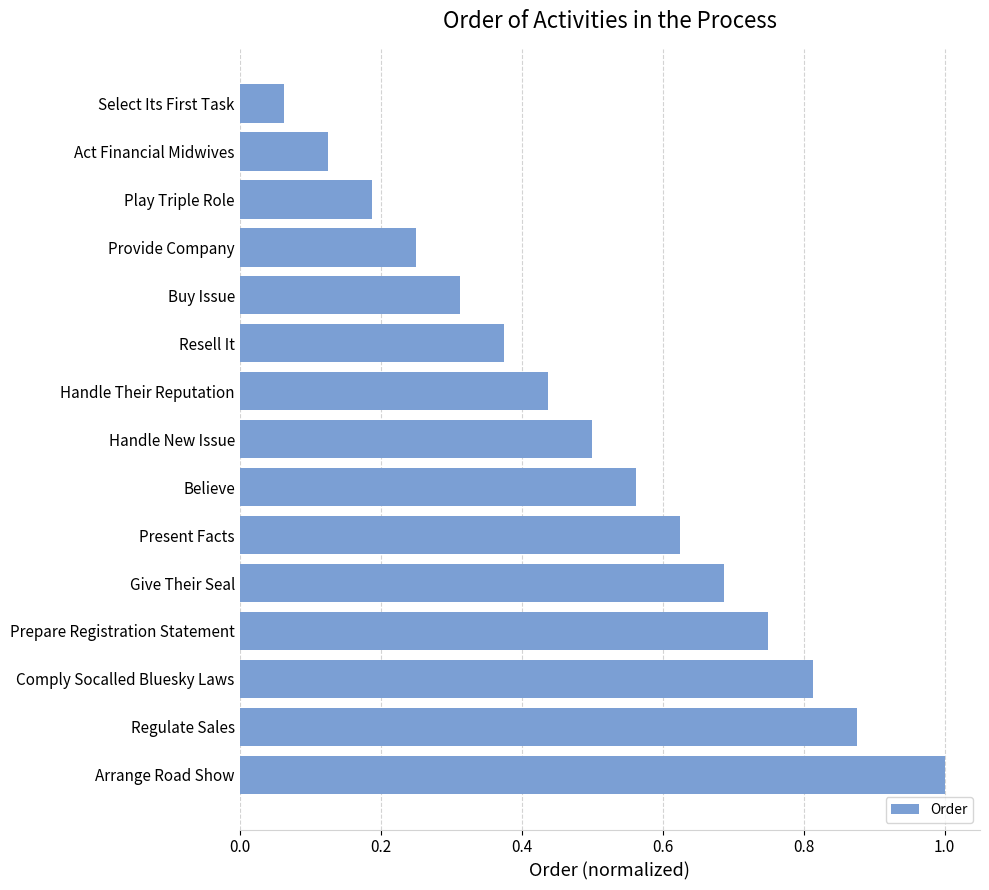

List the labels in order of value, largest first.

Arrange Road Show, Regulate Sales, Comply Socalled Bluesky Laws, Prepare Registration Statement, Give Their Seal, Present Facts, Believe, Handle New Issue, Handle Their Reputation, Resell It, Buy Issue, Provide Company, Play Triple Role, Act Financial Midwives, Select Its First Task